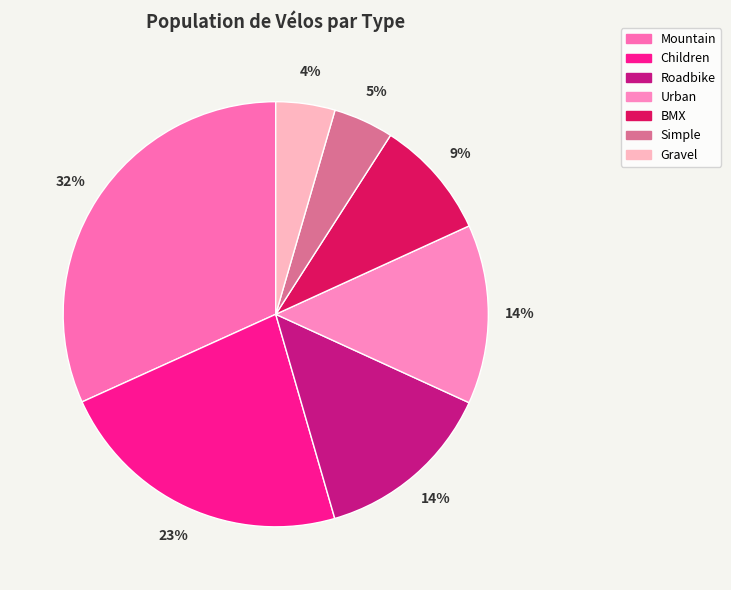

Which category has the smallest portion of the pie?

Gravel